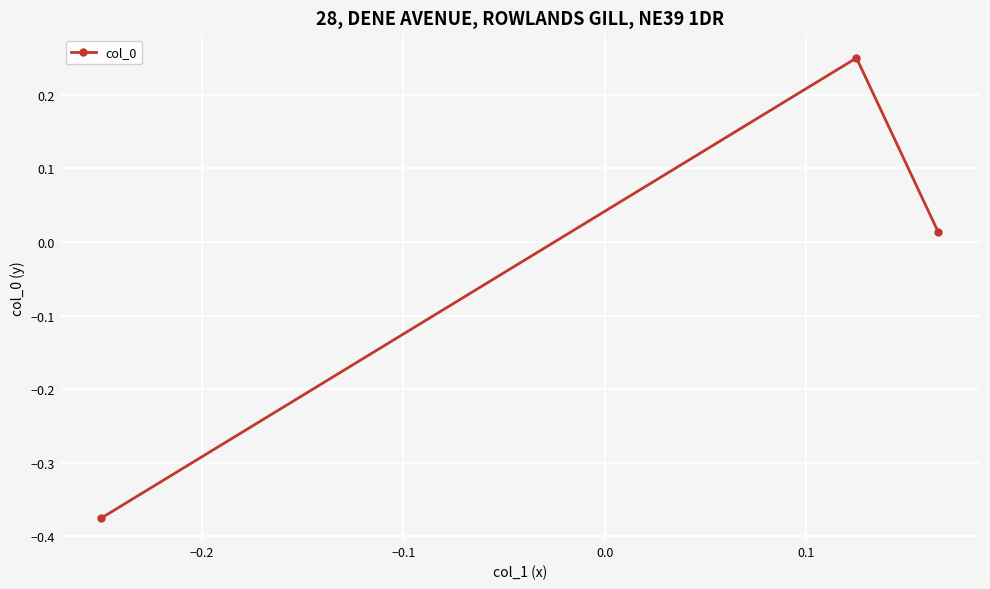

What is the difference between the maximum and minimum values?

0.6